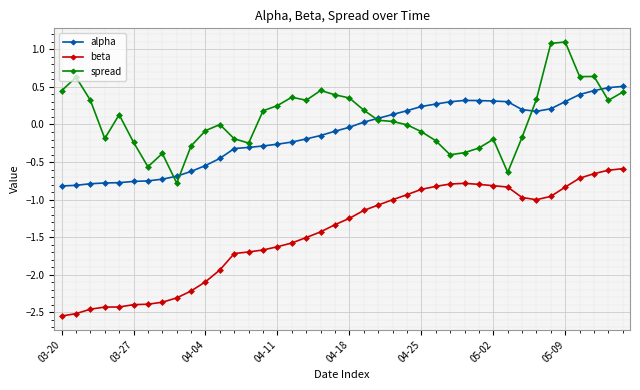

True or false: alpha has more than 0 interior local peaks.

True